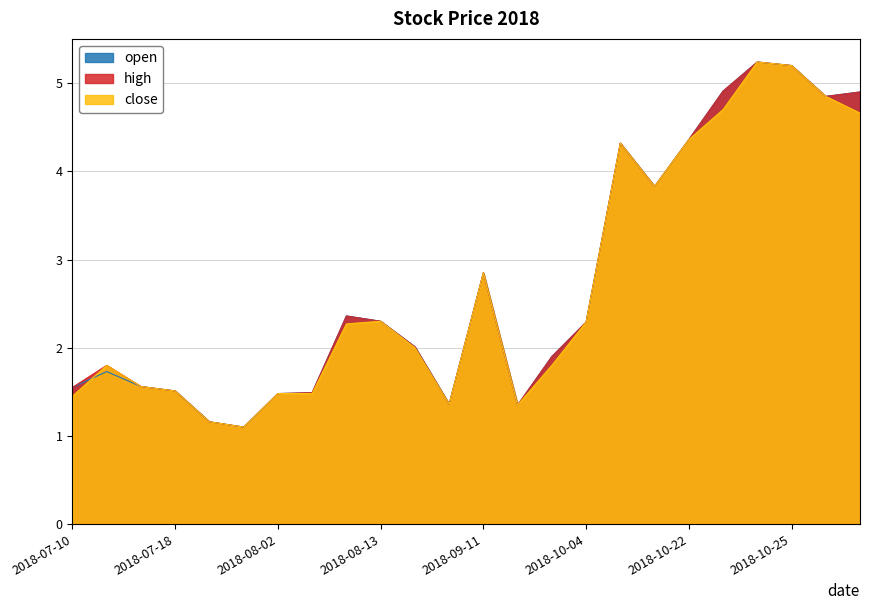

At which category does high reach its first local peak?

2018-07-11